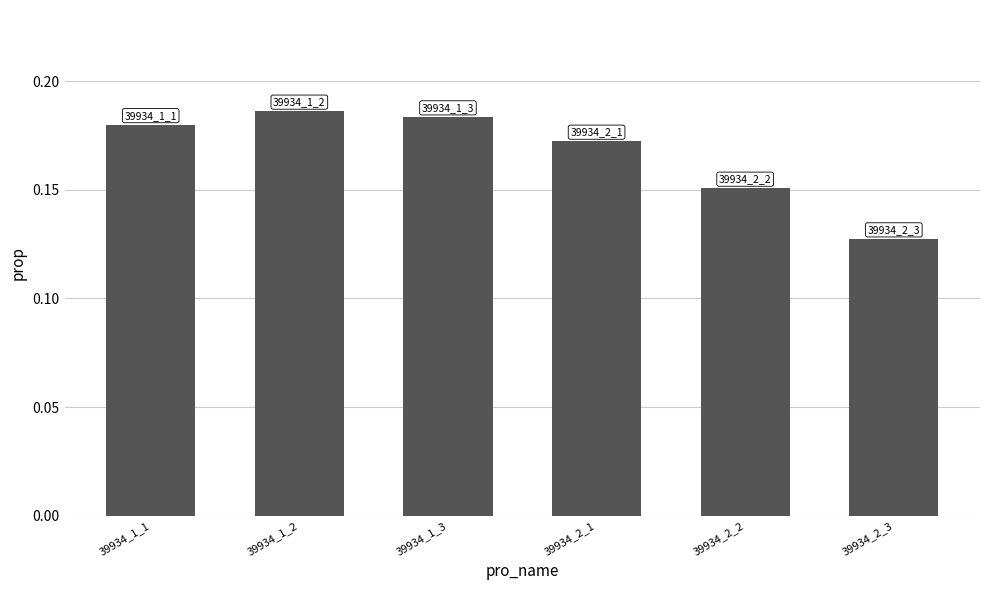

Reading left to right, list all the values displayed in this chart.

0.2	0.2	0.2	0.2	0.2	0.1